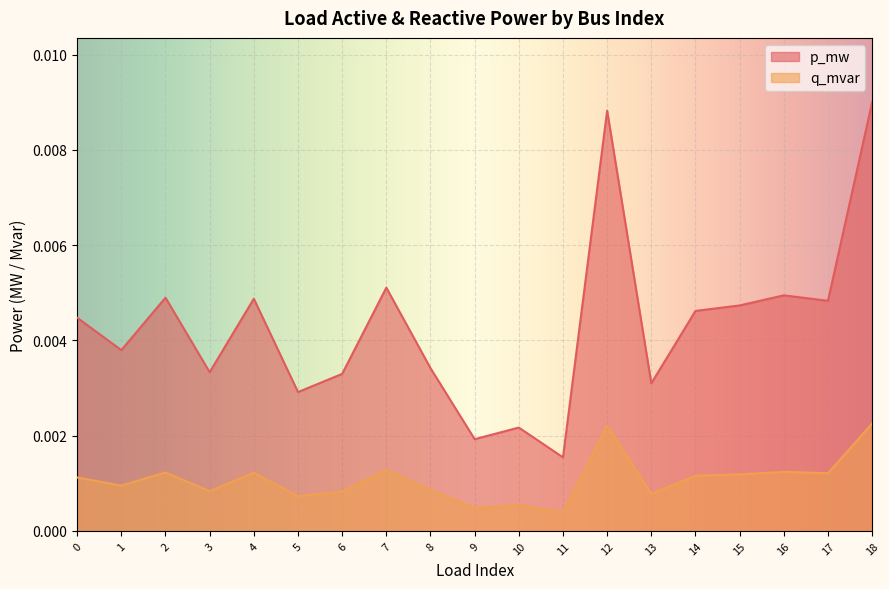

The value of p_mw at 13 is 0.0. True or false?

True